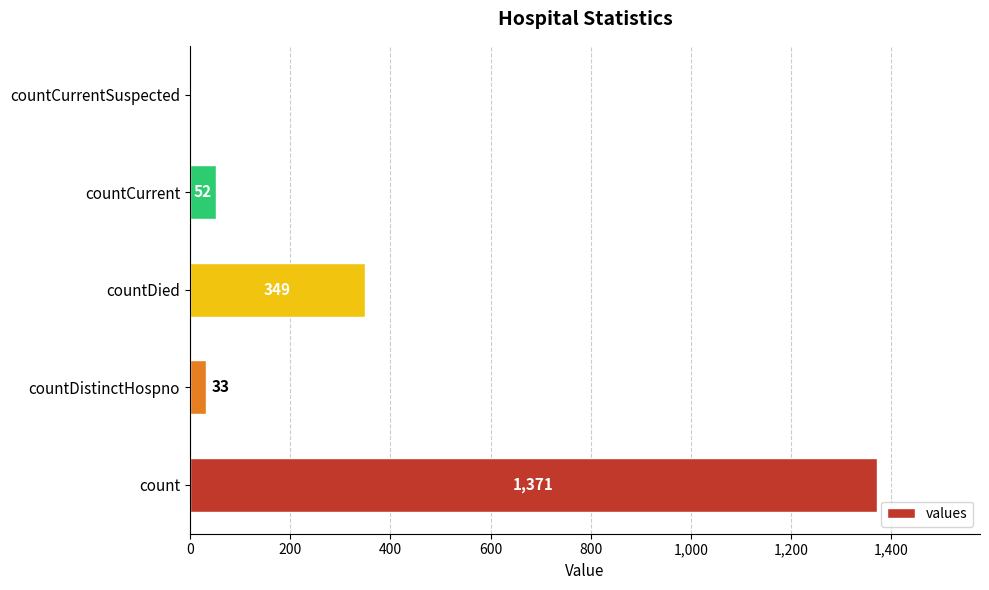

Which category has the highest value across all series?

count